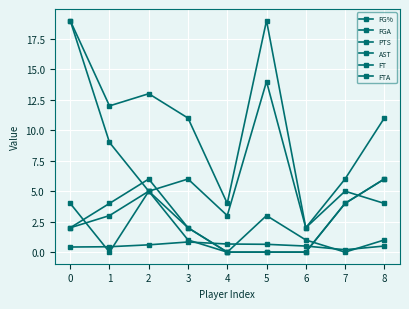

Does the chart have visible grid lines?

Yes